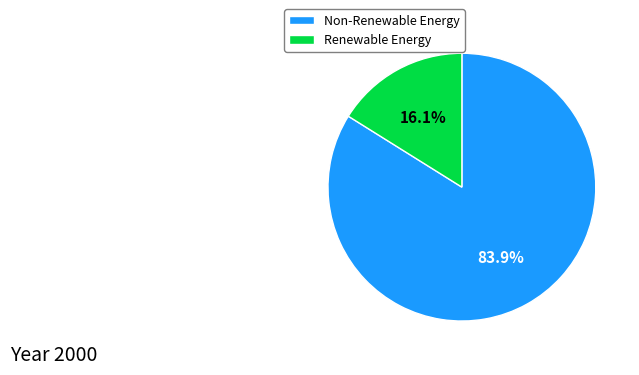

What is the majority slice?

Non-Renewable Energy